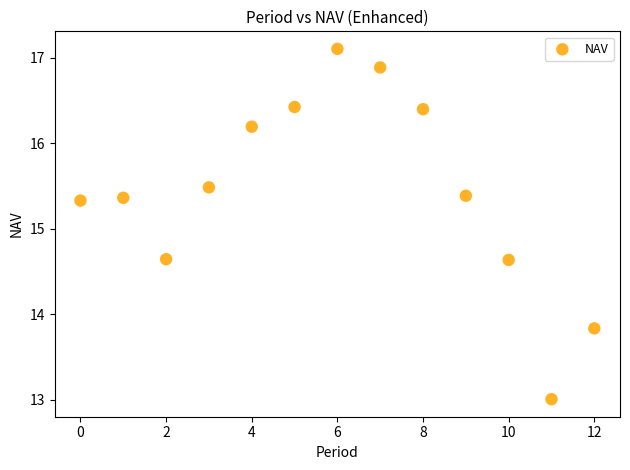

What is the range of Y values (max minus min)?

4.1